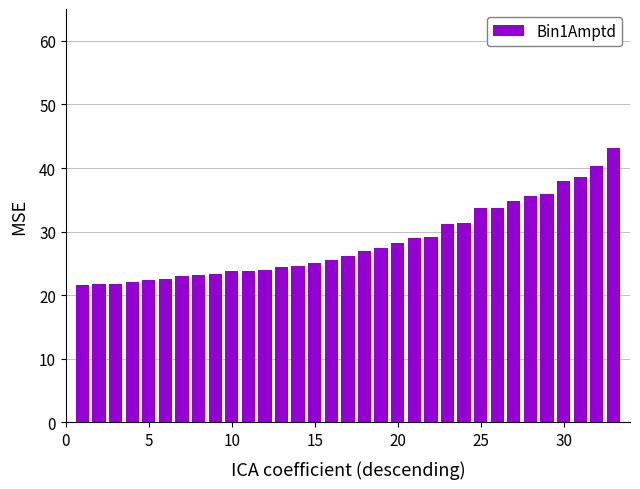

What is the greatest value displayed?

43.2